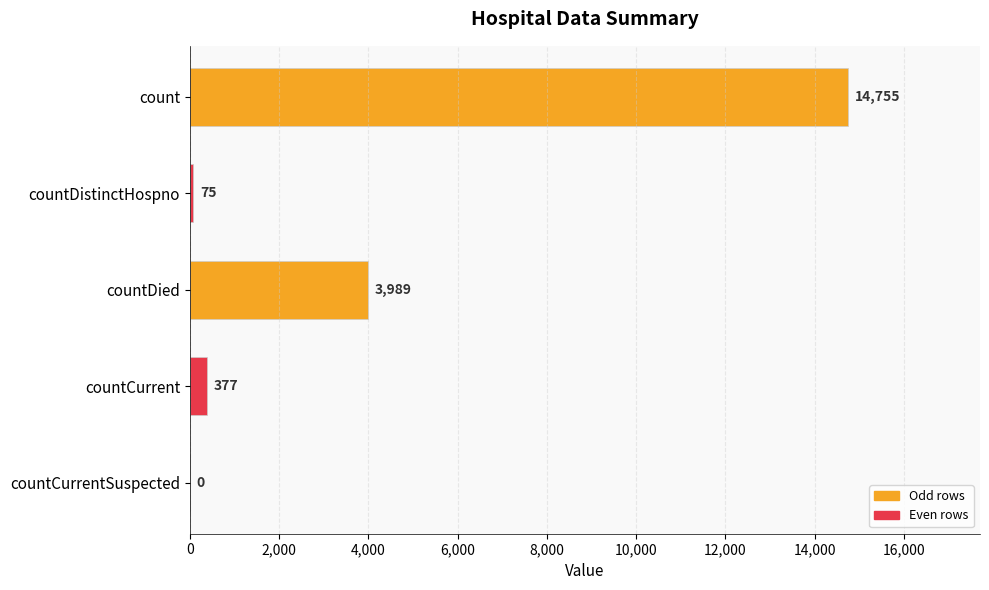

What is the sum of all values?

19196